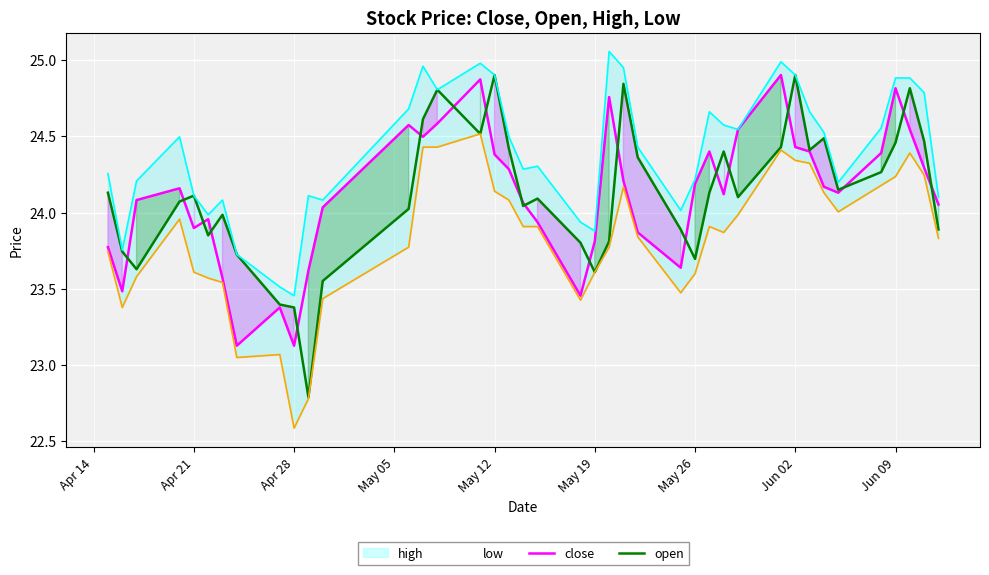

What is the minimum value for close?

23.1